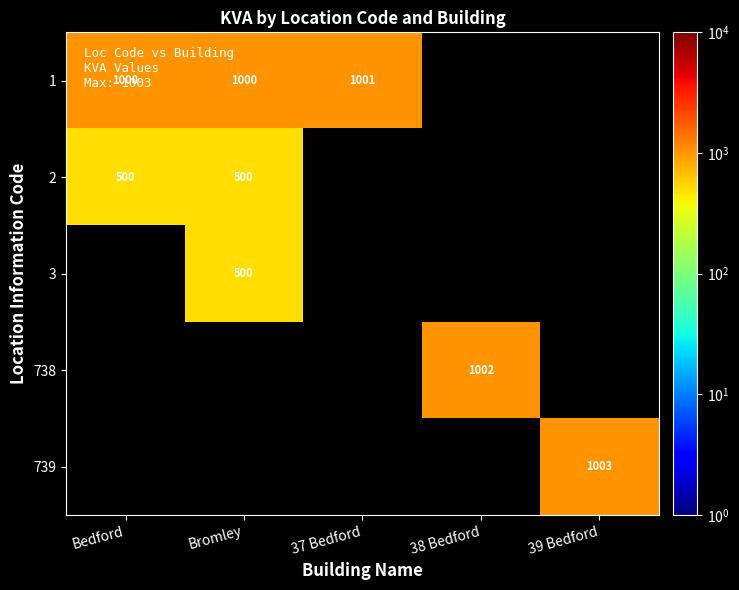

The 2 series shows 146 at Bromley. True or false?

False